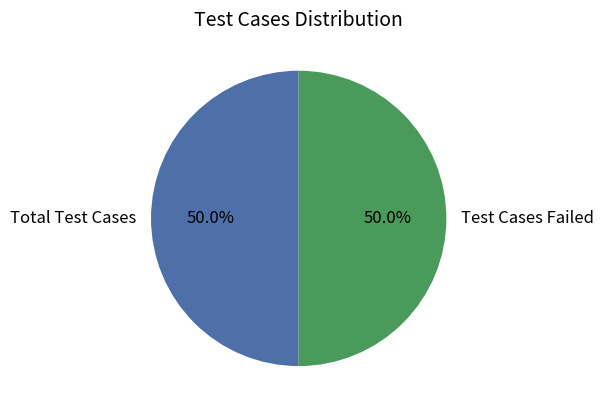

How many slices are in this pie chart?

2